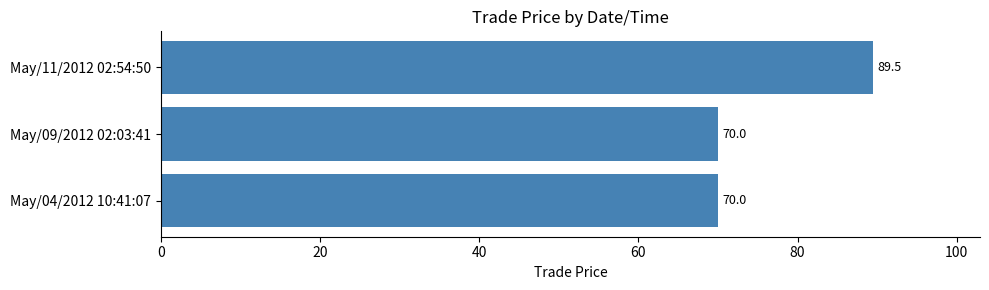

What value does the data have at May/11/2012 02:54:50?

89.5